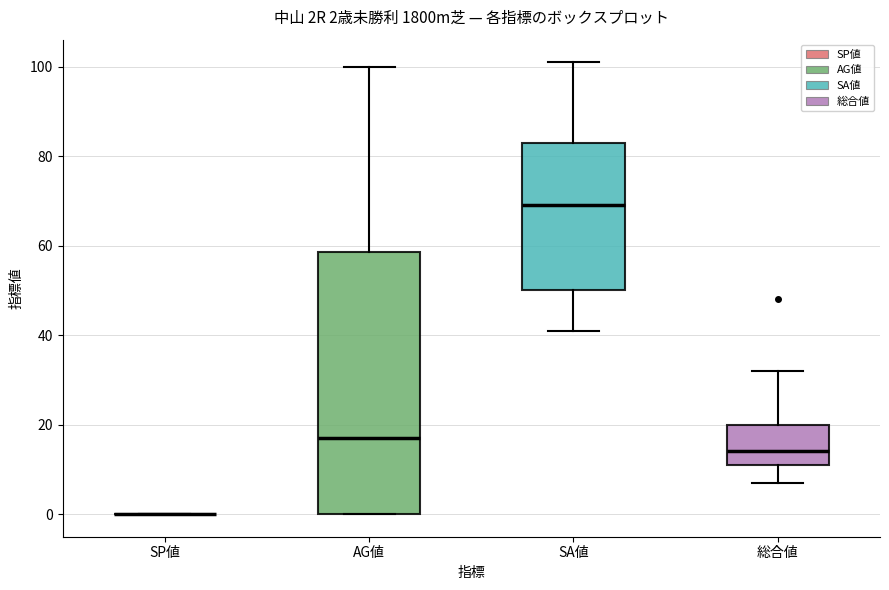

Which box is the tallest, from its lower edge to its upper edge?

AG値